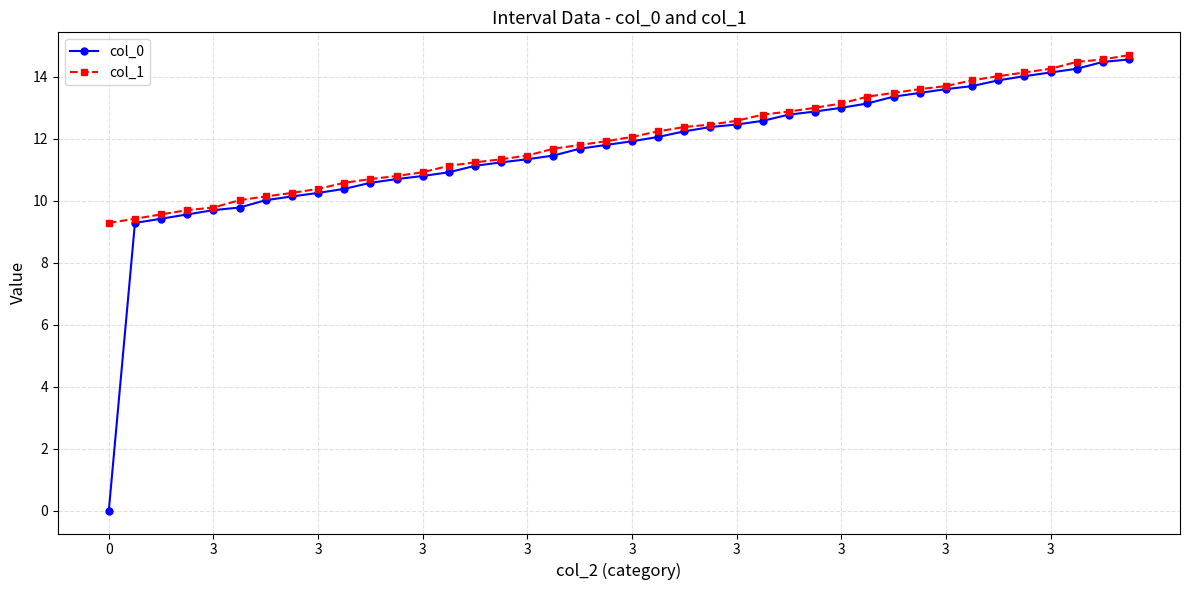

What is the greatest value displayed?

14.7